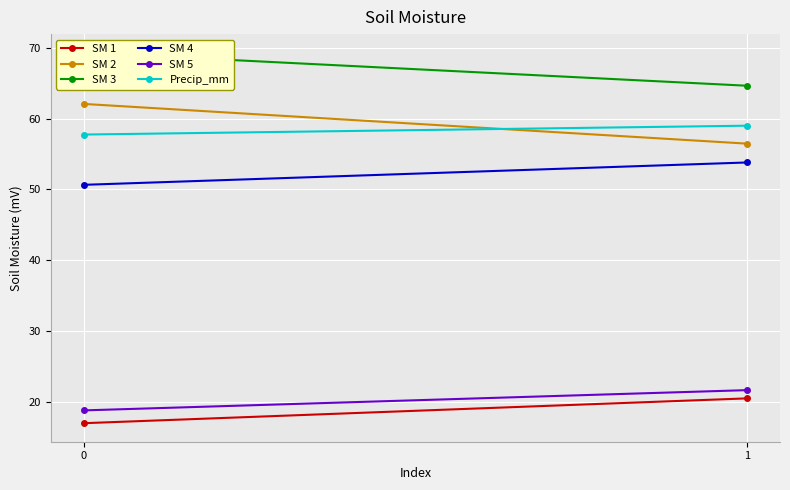

How many values in the Precip_mm series exceed 58?

1